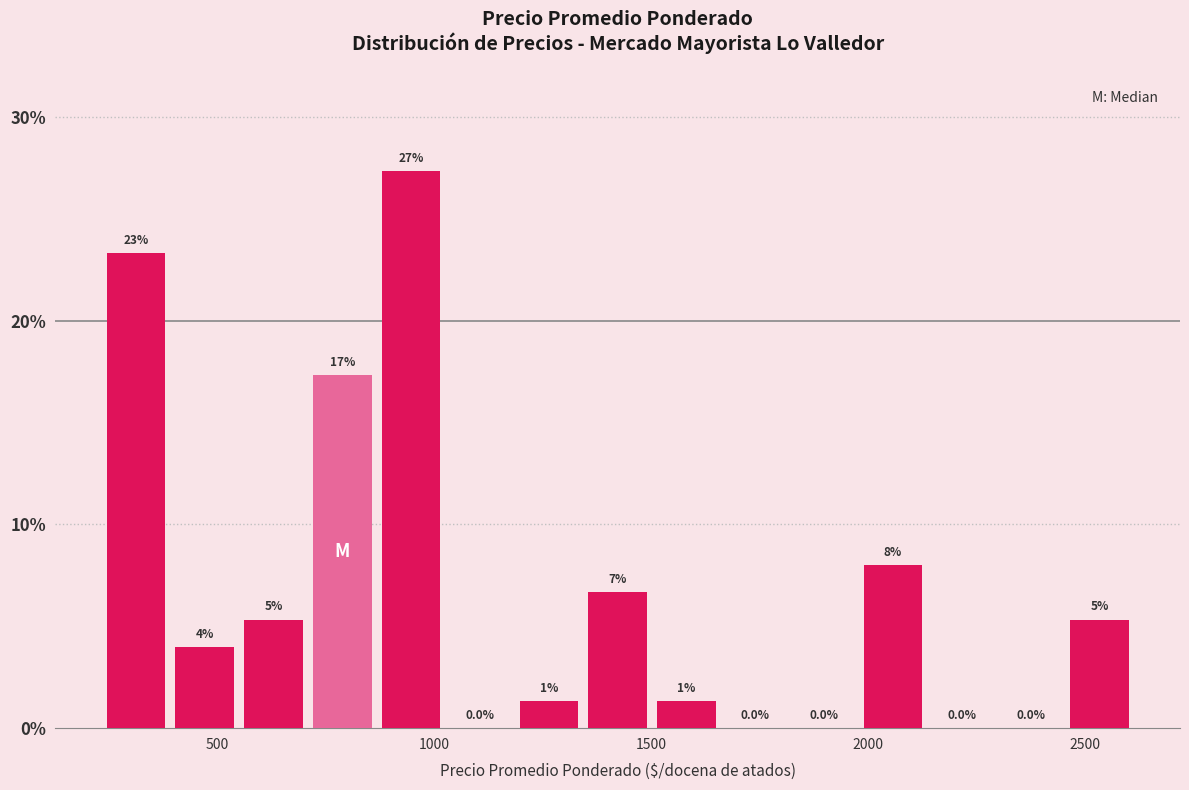

Around what value on the x-axis is the tallest bar? Give the approximate position of its centre, as read against the axis.

950